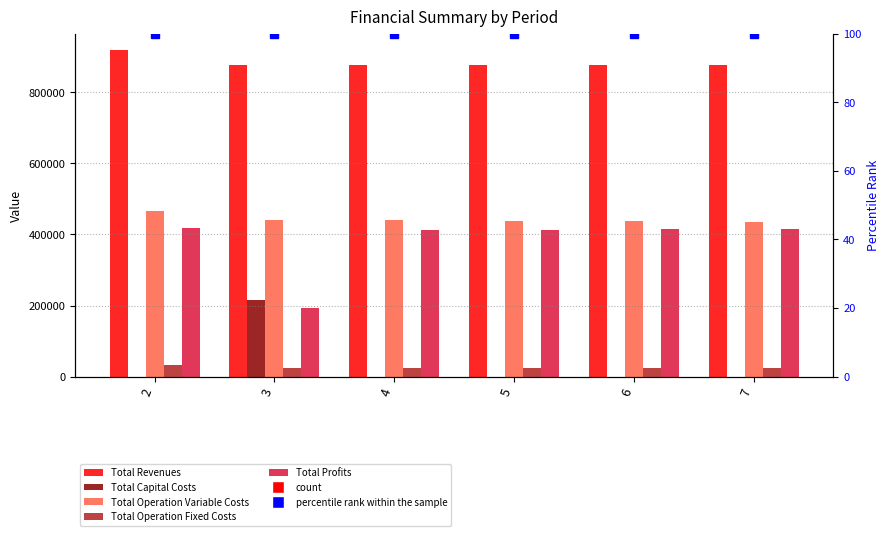

At which label does Total Operation Fixed Costs reach its peak?

2